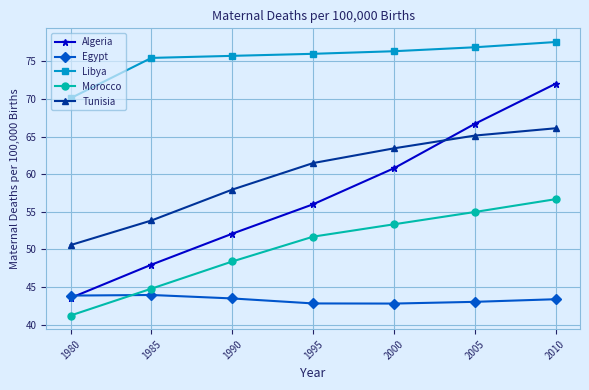

What is the average value of the Morocco series?

50.2